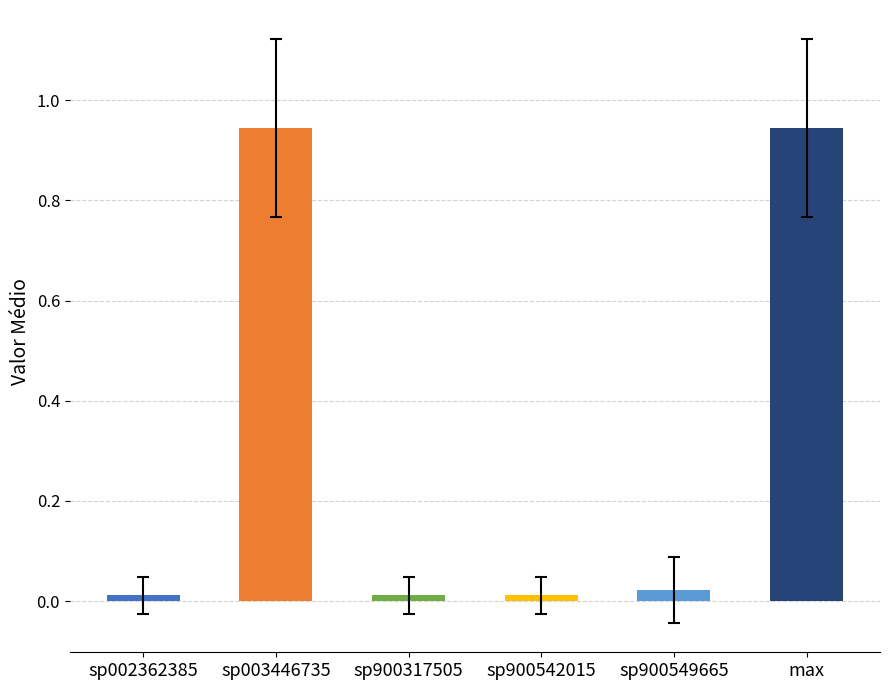

Which has a higher value, sp900317505 or sp900542015?

sp900542015